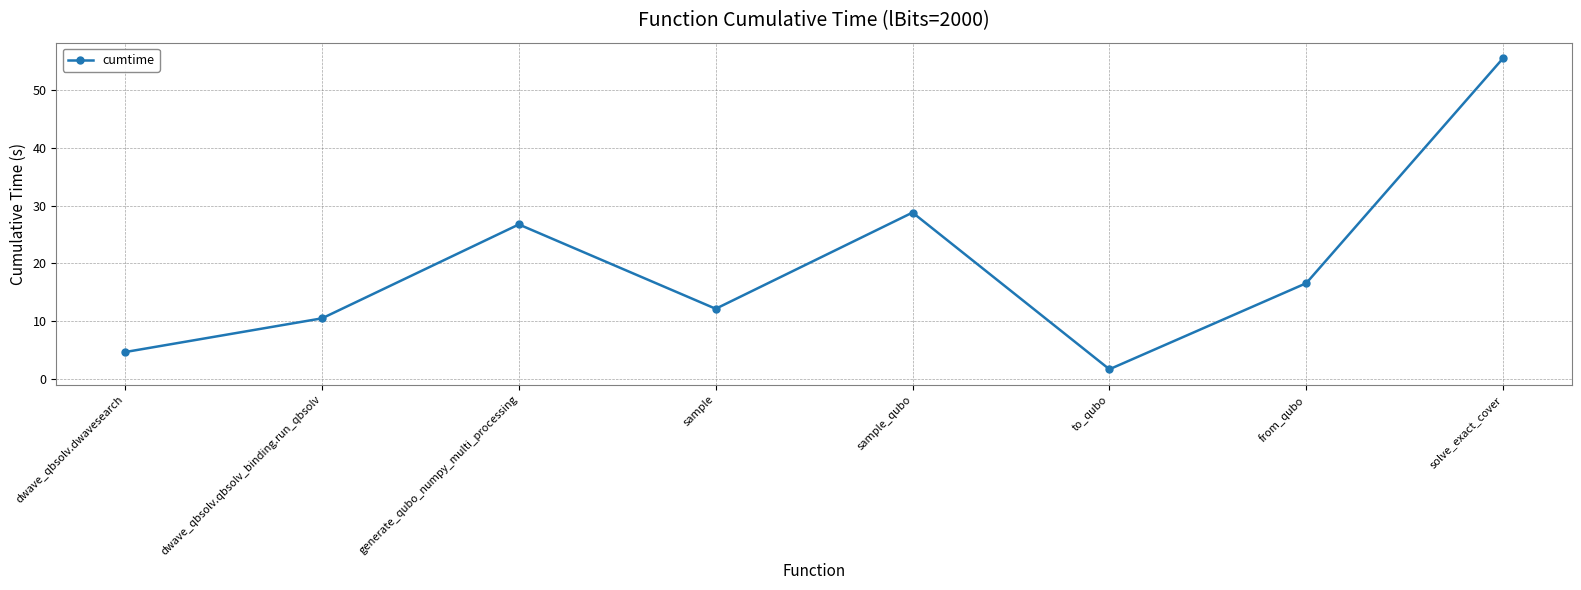

Where is the first local minimum?

sample